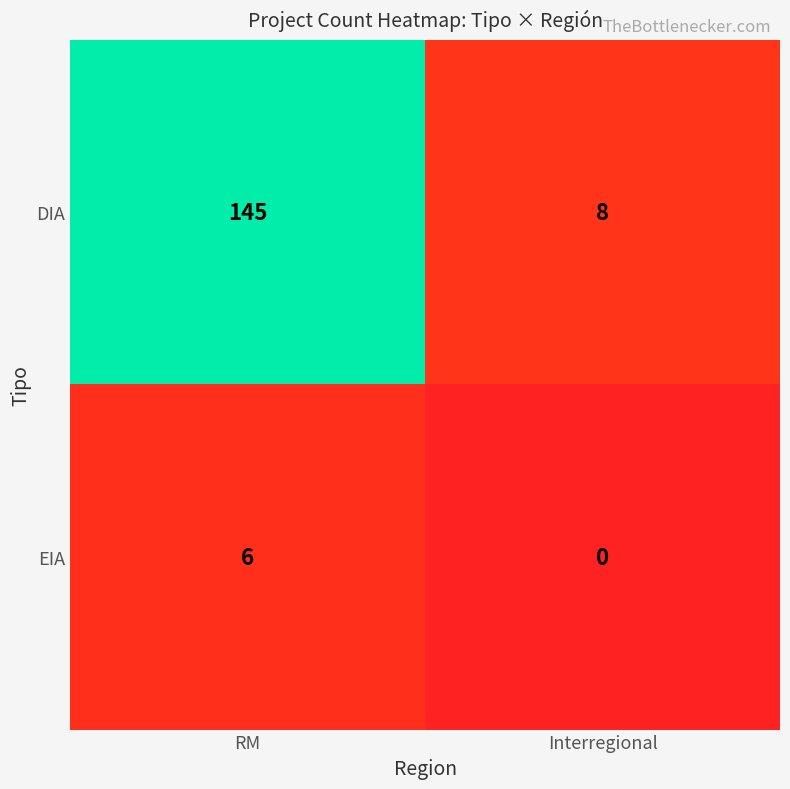

Reading right to left, transcribe all the data shown in this chart.

DIA: 8	145
EIA: 0	6